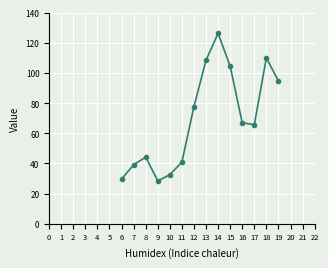

Reading left to right, extract all data points from this chart.

29.7	39.1	44.2	28.5	32.5	40.9	77.7	108.5	126.3	104.5	66.9	65.7	110.0	94.6